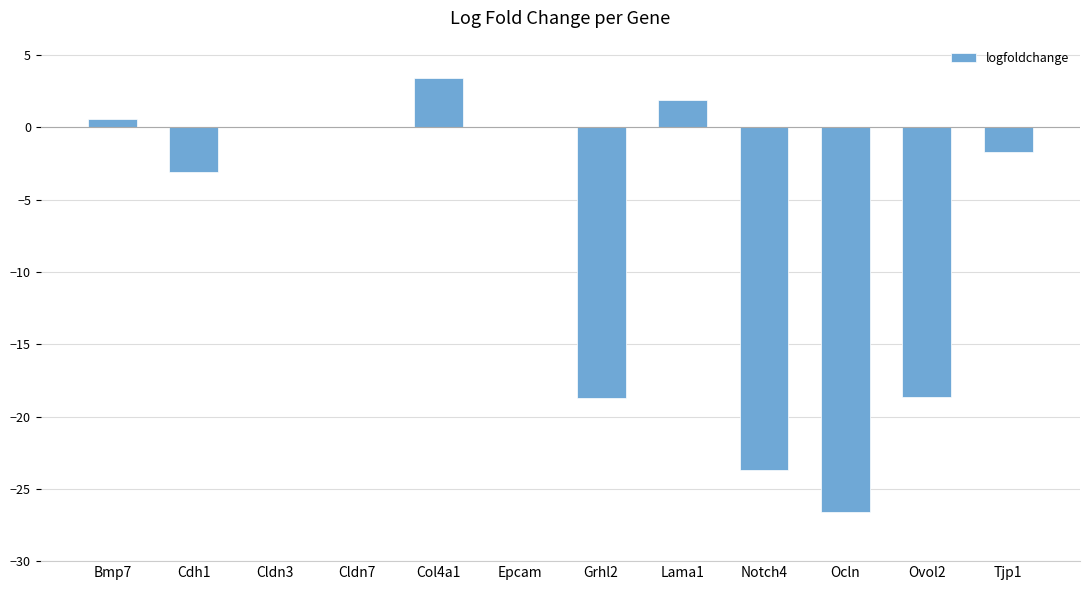

Reading right to left, extract all data points from this chart.

Tjp1=-1.7	Ovol2=-18.7	Ocln=-26.6	Notch4=-23.7	Lama1=1.9	Grhl2=-18.7	Epcam=0.0	Col4a1=3.4	Cldn7=0.0	Cldn3=0.0	Cdh1=-3.1	Bmp7=0.6